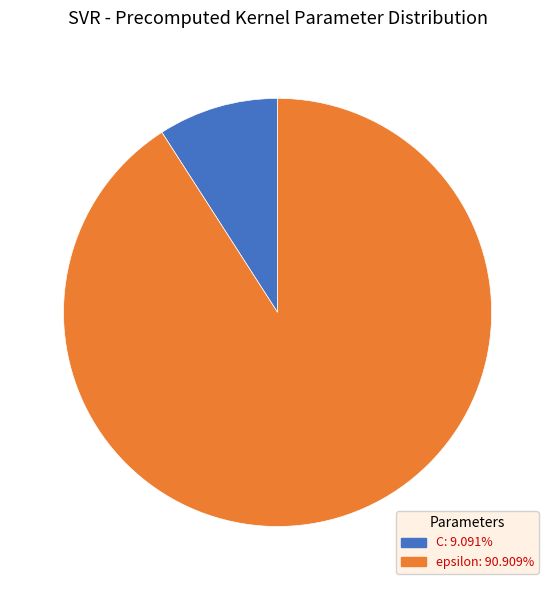

Is the sum of C and epsilon greater than half?

Yes